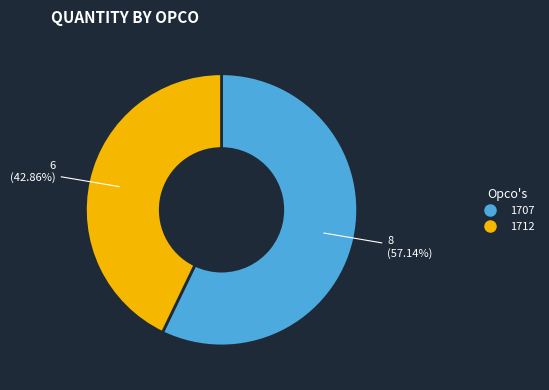

To the nearest percent, what is the difference between the 1712 and 1707 slice percentages?

14%